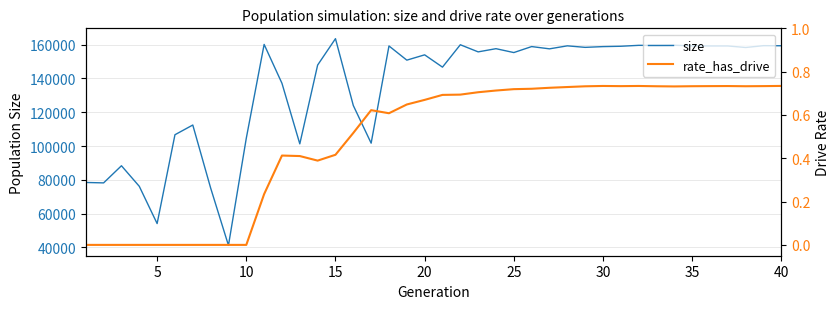

What is the lowest value of the size series?

41174